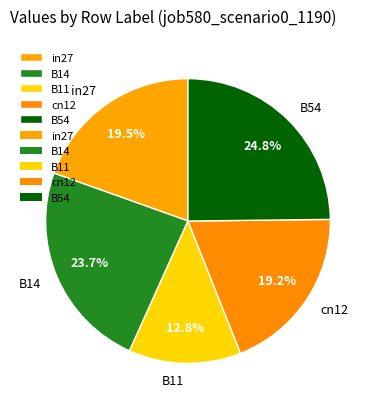

What is the smallest slice in the pie chart?

B11